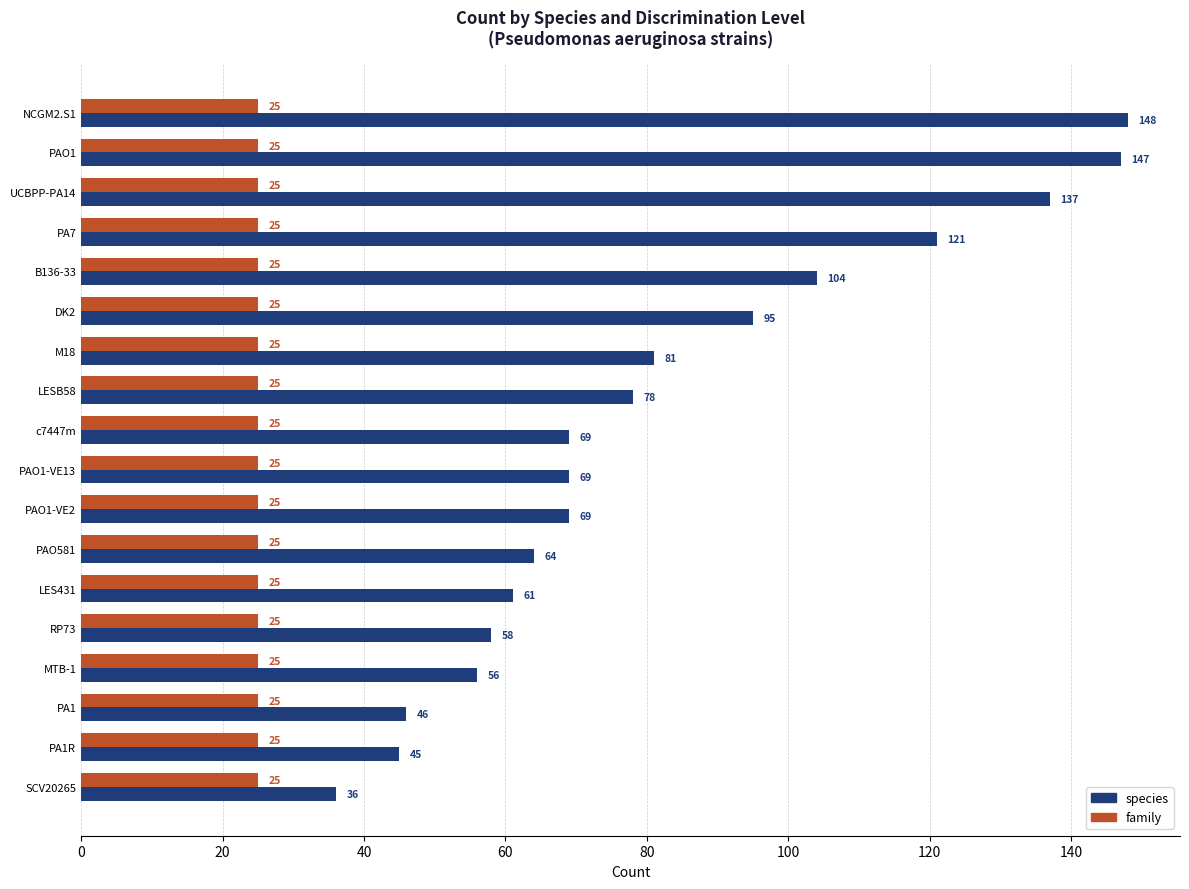

Where is species nearest to the value 92?

DK2